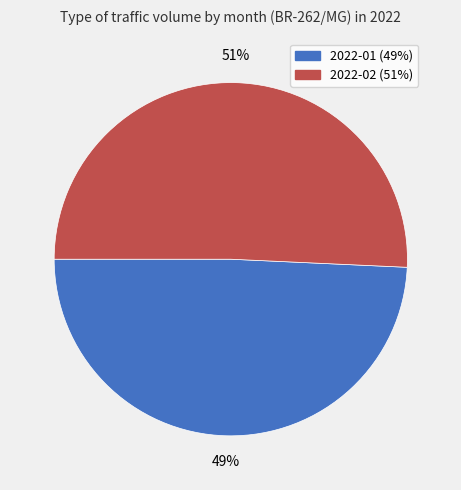

How many slices are in this pie chart?

2